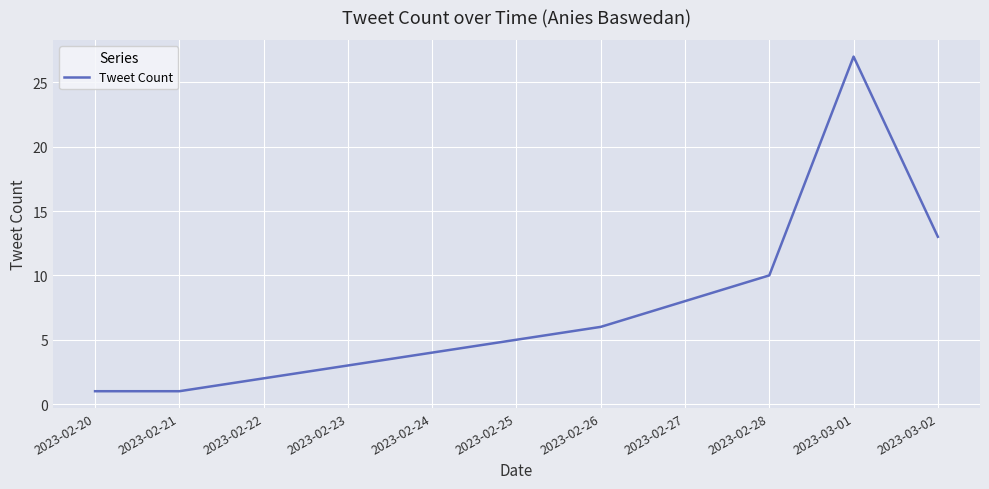

The value at 2023-02-23 is 3. True or false?

True